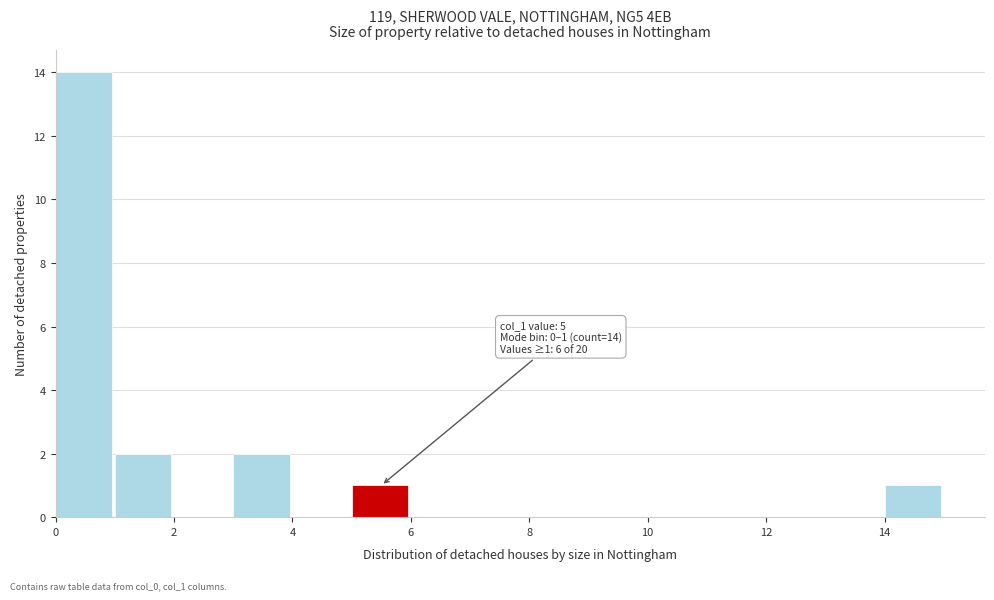

Over which range of the x-axis is the bar tallest?

0 to 1